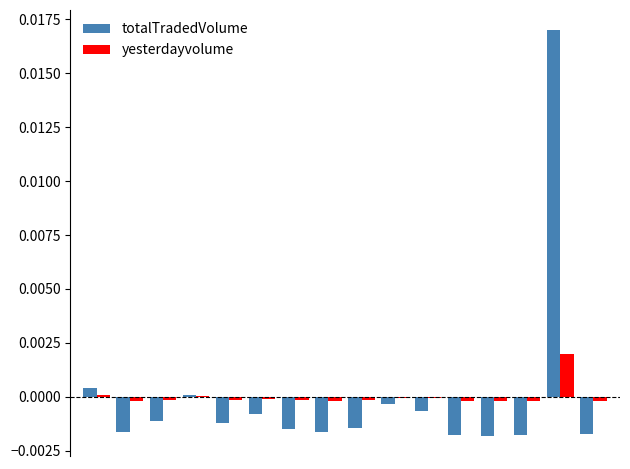

How many categories are shown in the chart?

16